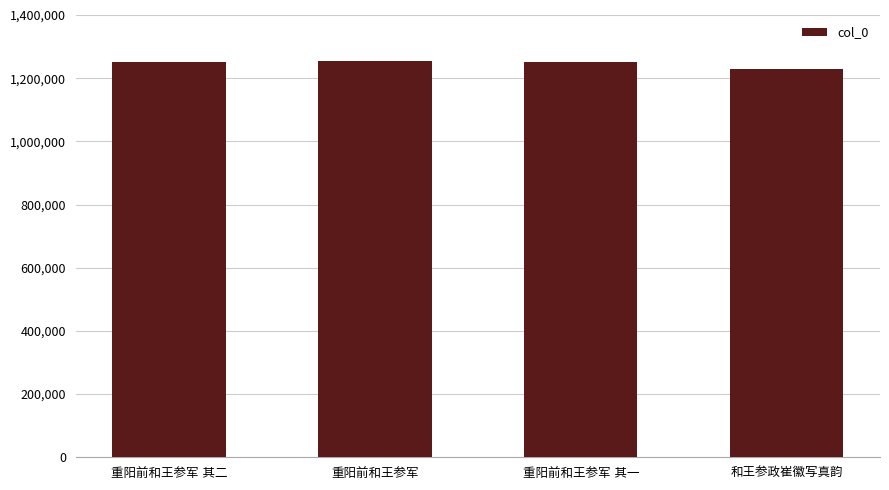

What is the maximum value shown in the chart?

1253145